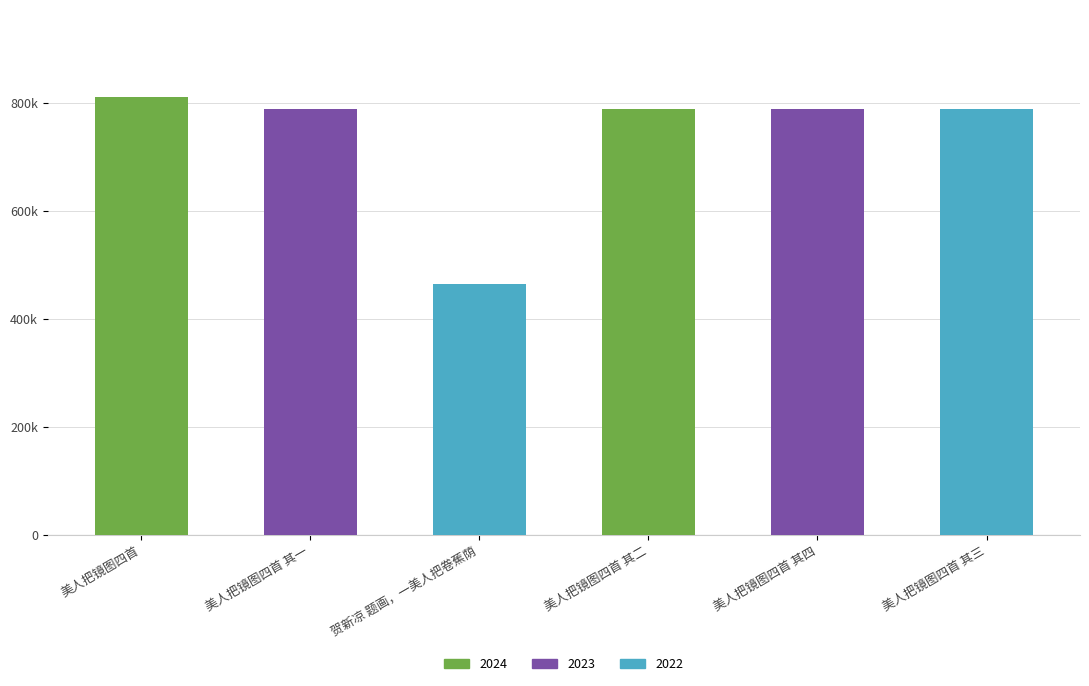

What is the label of the 6th bar from the left?

美人把镜图四首 其三